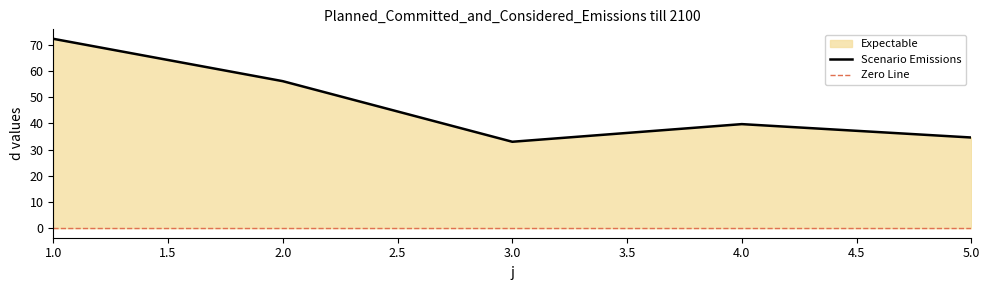

True or false: there are more than 1 points higher than both neighbors.

False